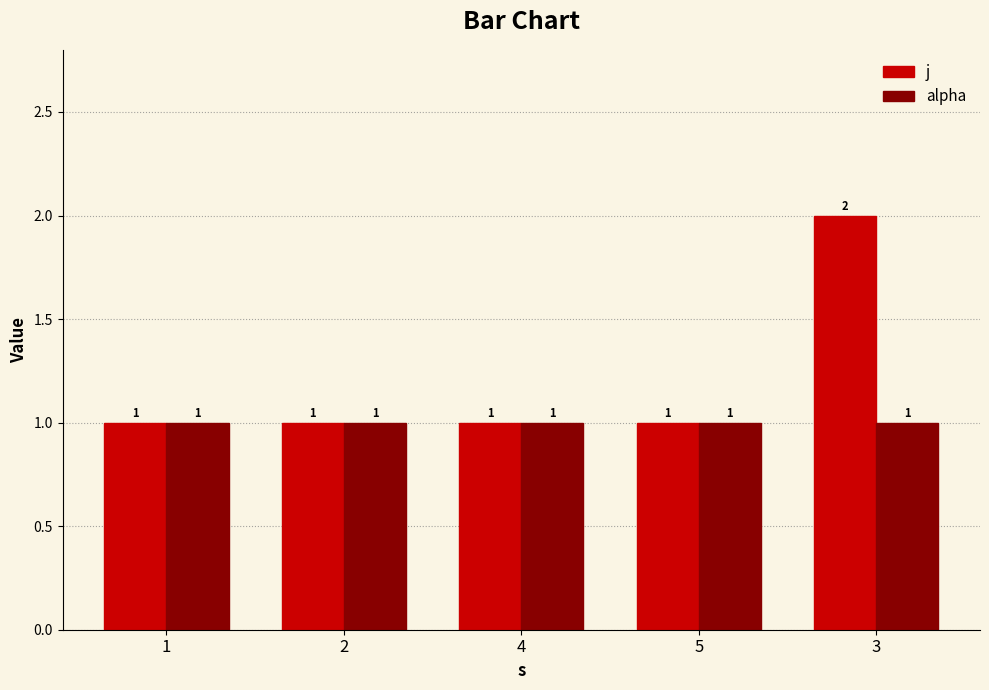

At 3, list the series in order from smallest to largest.

alpha, j